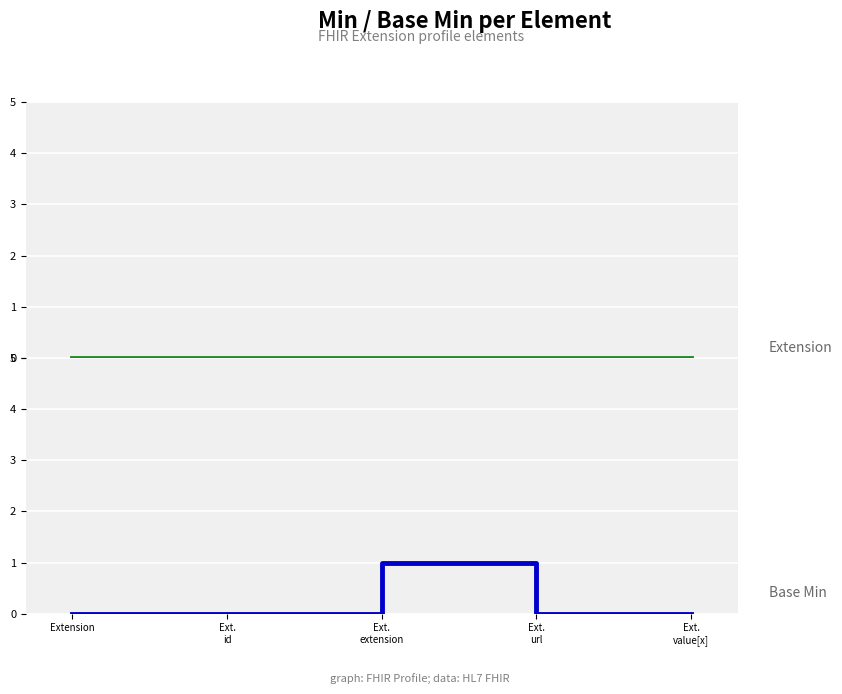

Reading left to right, list all the values displayed in this chart.

Extension: Extension=0	Ext.
id=0	Ext.
extension=0	Ext.
url=0	Ext.
value[x]=0
Base Min: Extension=0	Ext.
id=0	Ext.
extension=1	Ext.
url=0	Ext.
value[x]=0